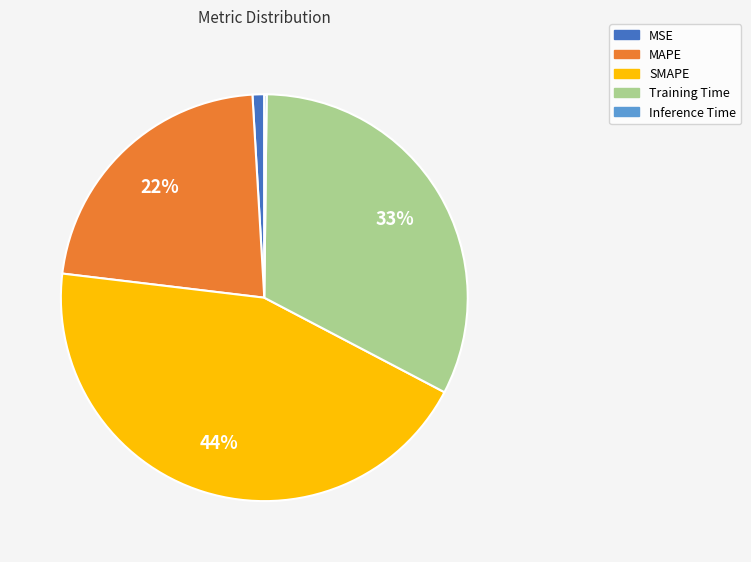

Approximately how many times larger is the value at MAPE compared to Training Time?

0.7